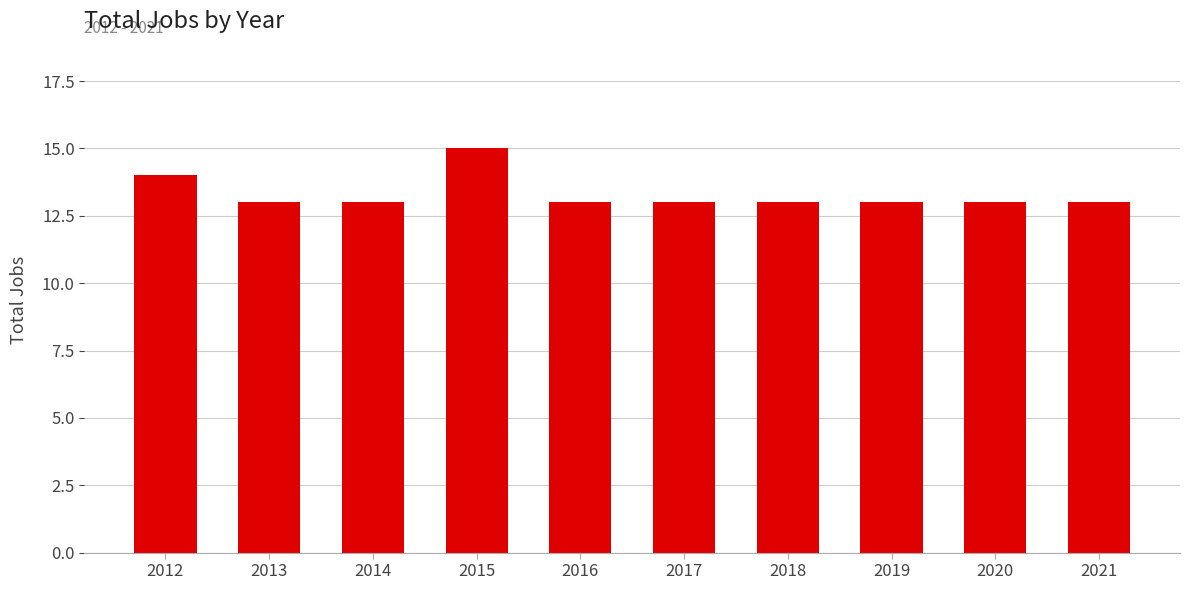

How many data points does each series have?

10